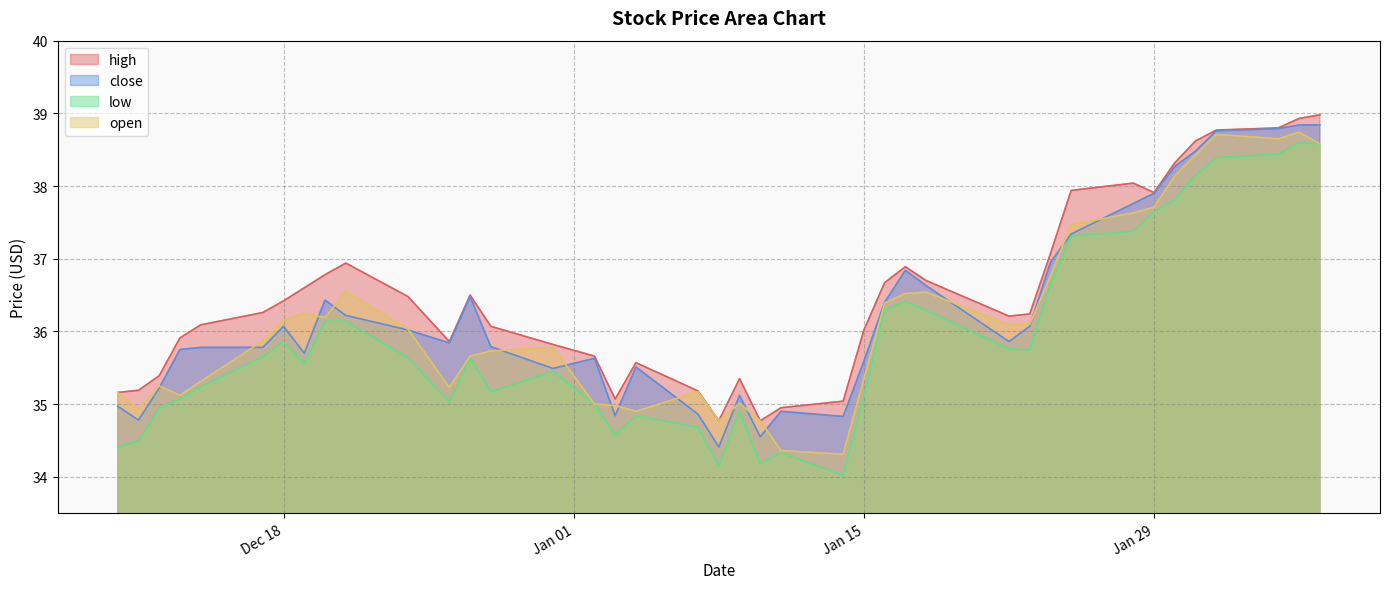

True or false: low and high intersect in this chart.

False